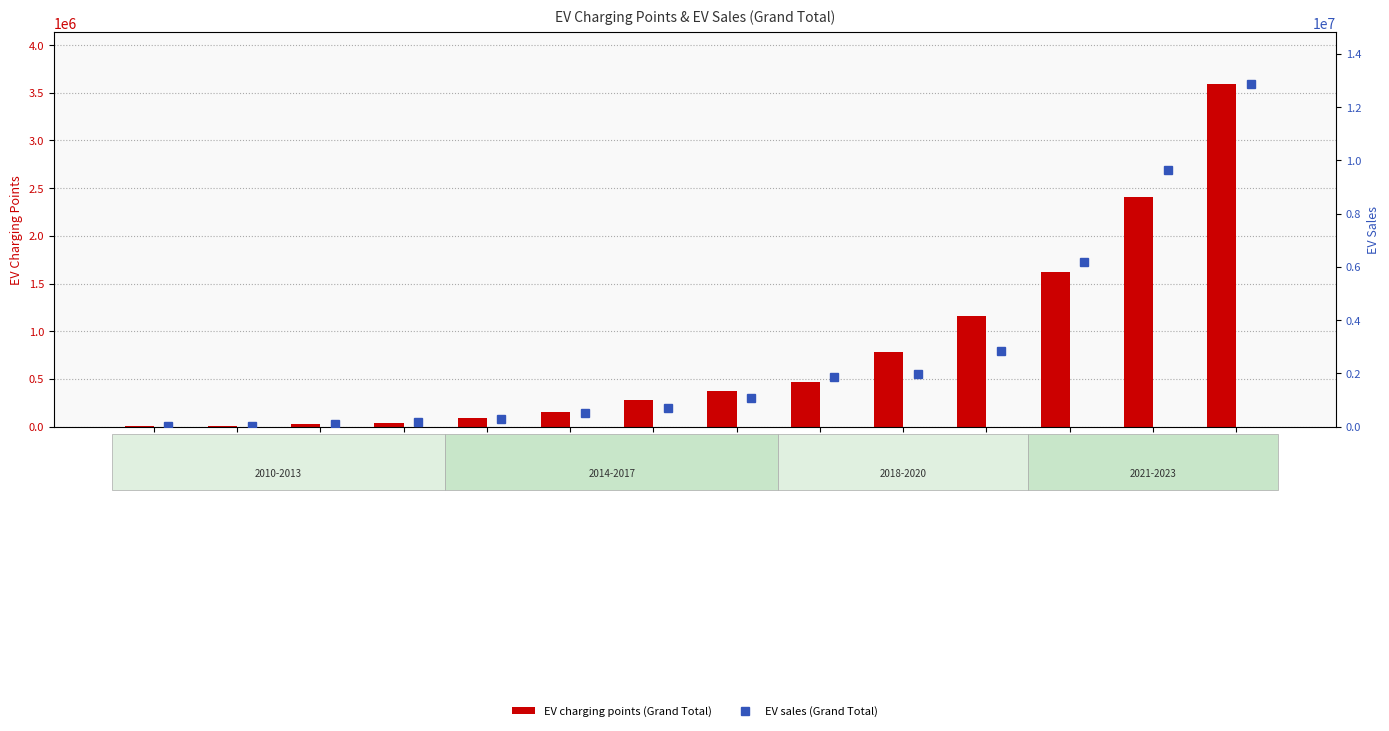

What is the smallest value displayed?

3680